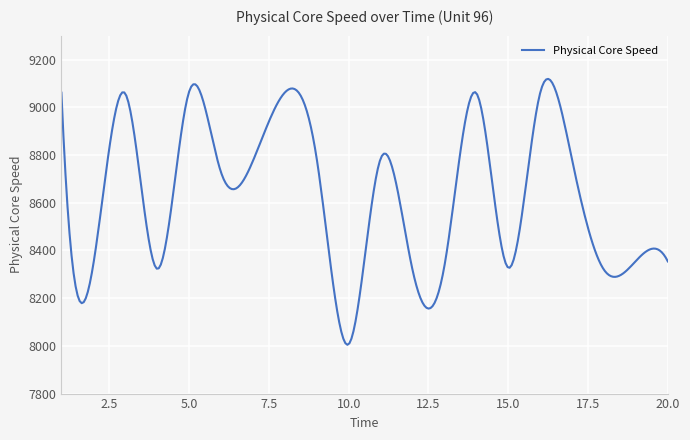

What is the greatest value displayed?

9118.8